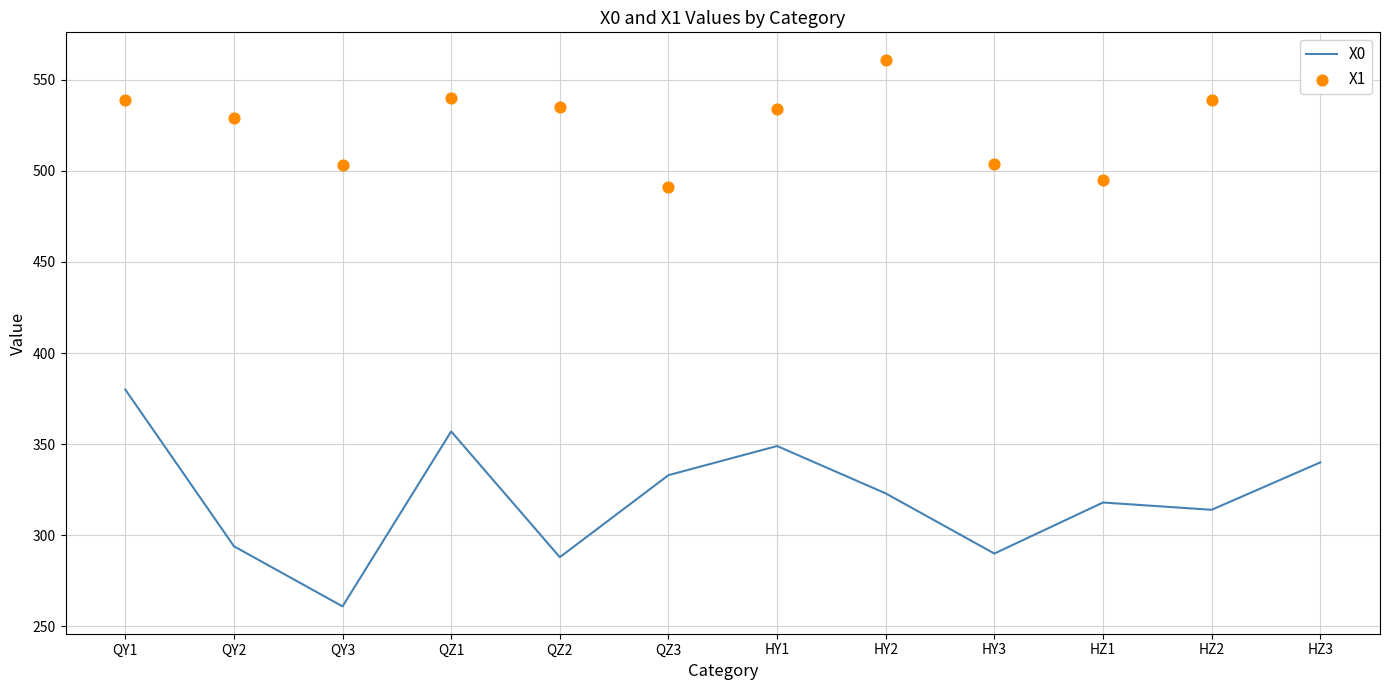

What are all the series names shown in the legend?

X0, X1